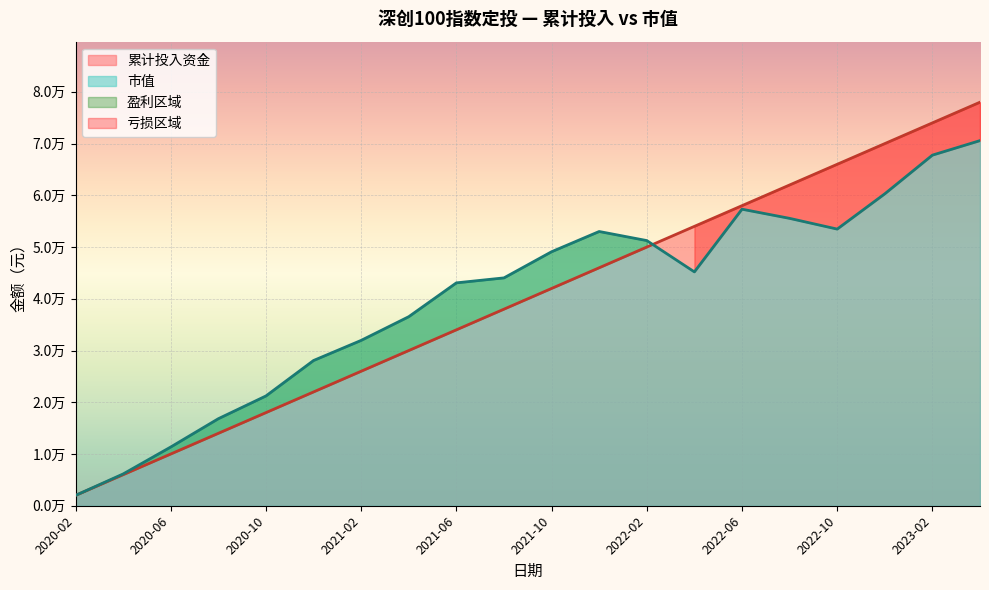

What is the lowest value of the 市值 series?

2000.0